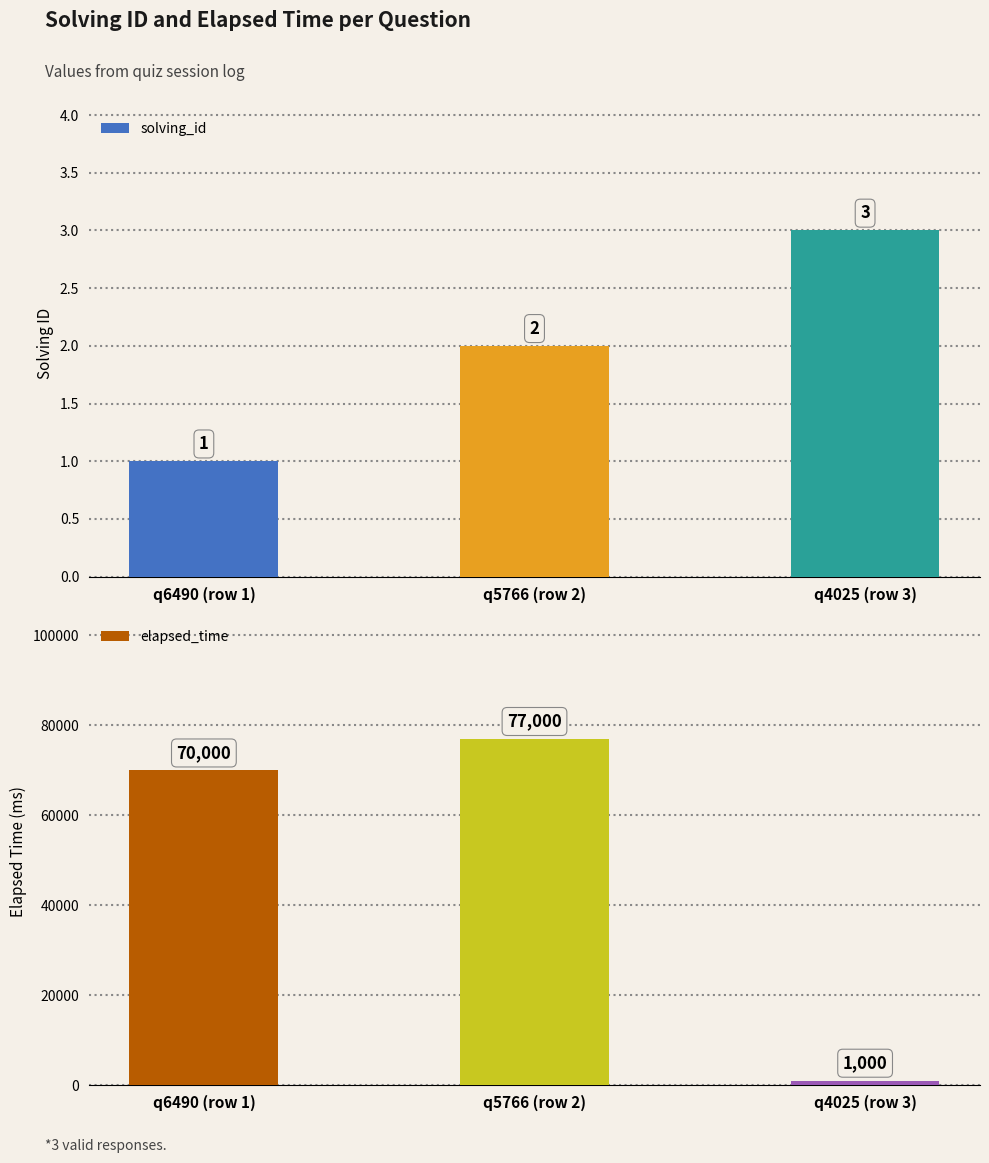

Which series has the widest spread of values?

elapsed_time